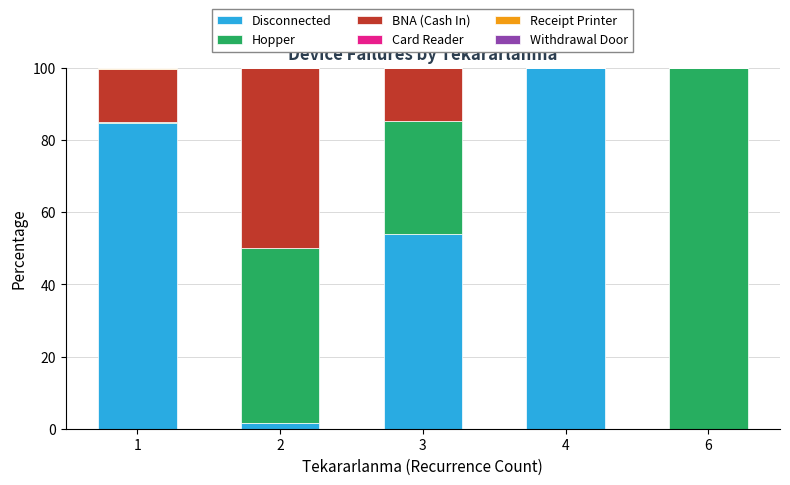

How many distinct data groups are displayed?

6